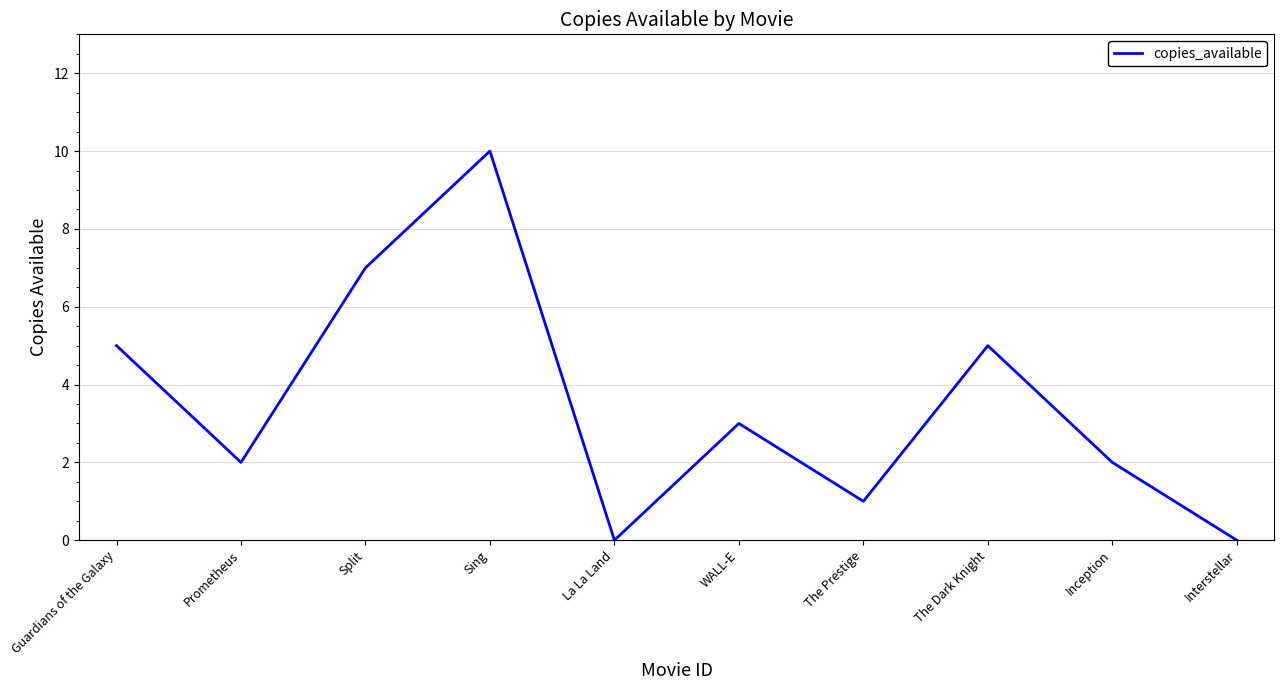

What is the difference between the values at Guardians of the Galaxy and The Prestige?

4